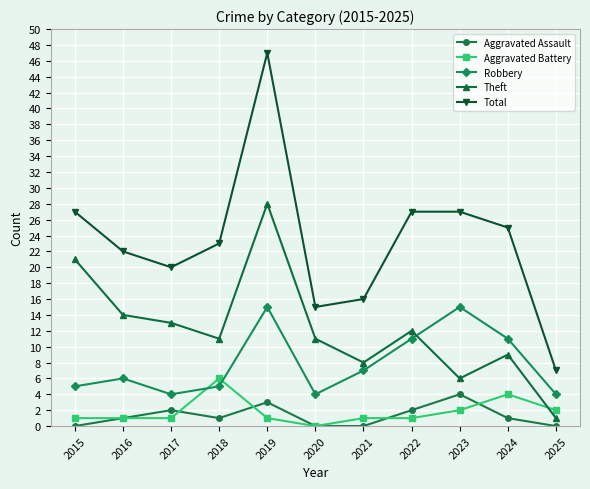

Where is Theft nearest to the value 14?

2016